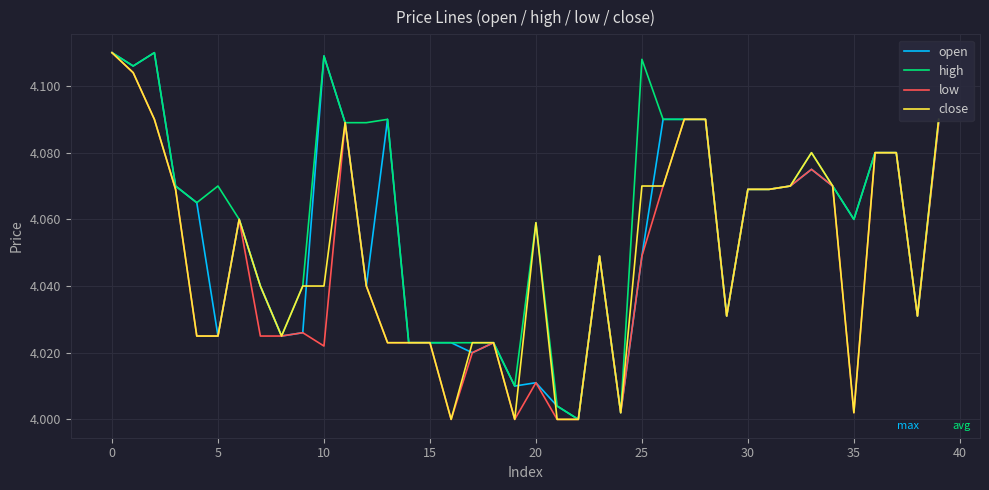

Which series has the largest total across all categories?

high